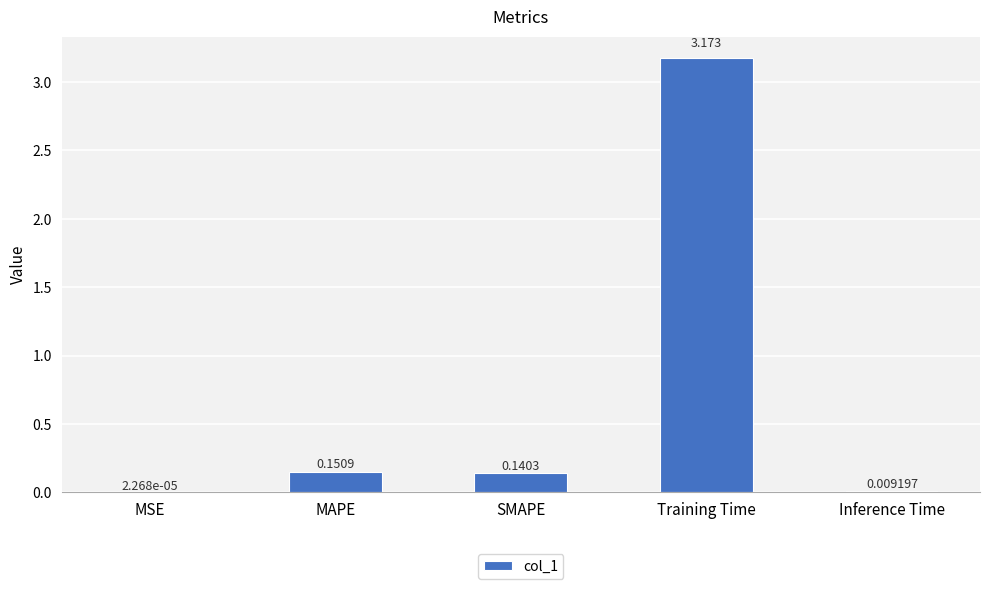

Where is the data nearest to the value 1?

MAPE